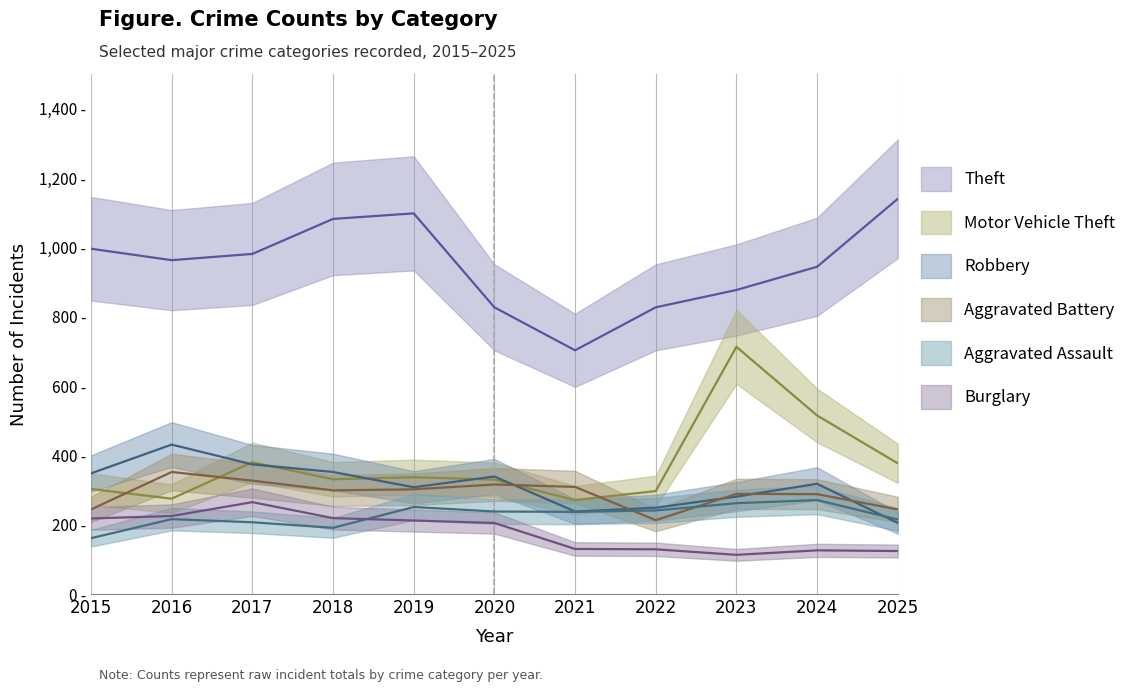

What is the minimum value shown in the chart?

113